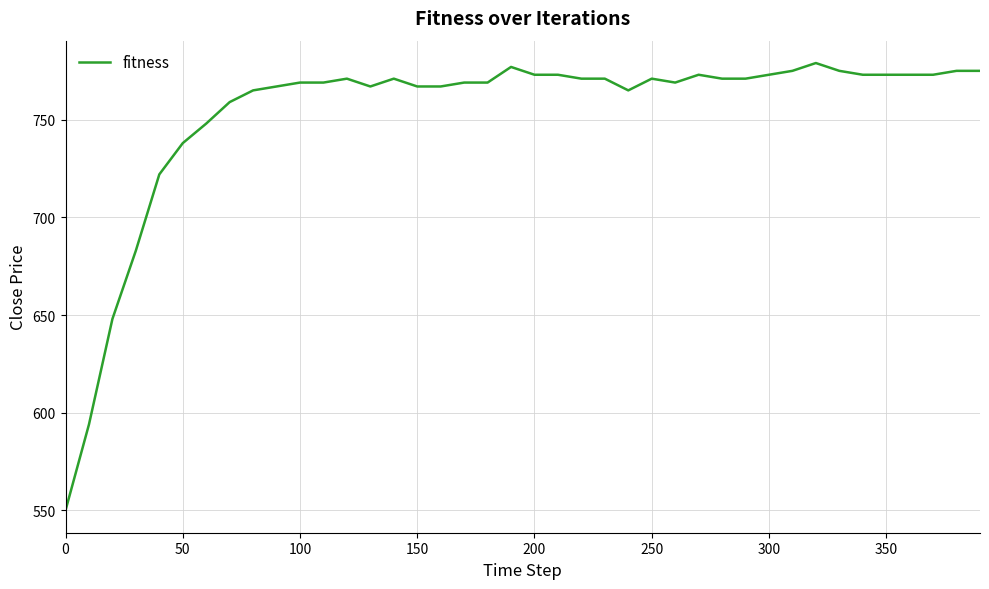

What is the minimum value shown in the chart?

550